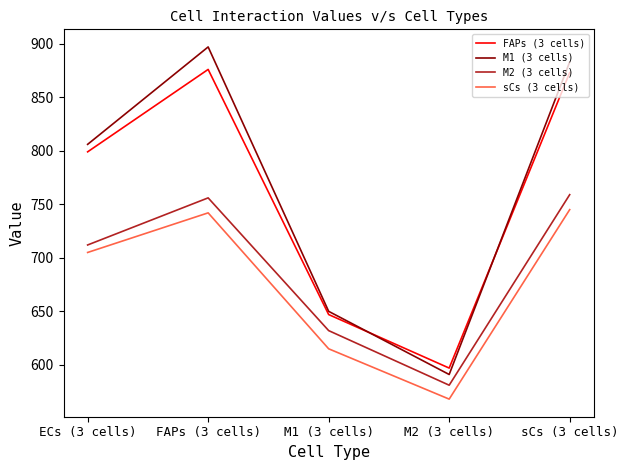

What is the difference between the maximum and minimum values in the M1 (3 cells) series?

306